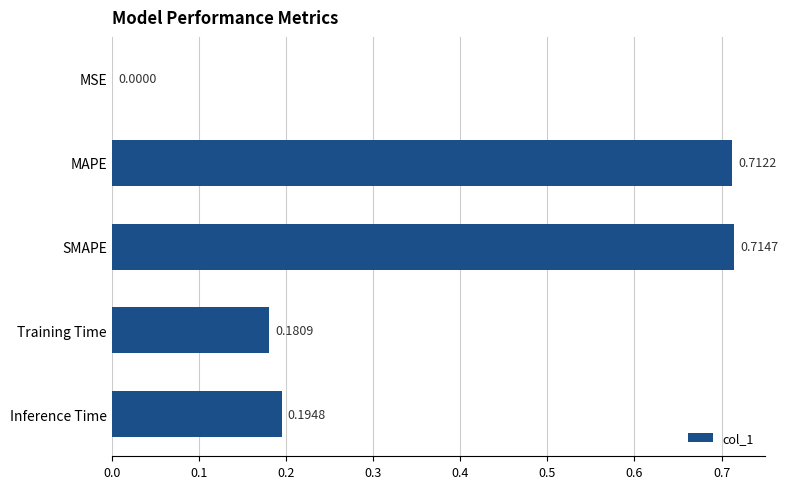

What is the change in value from MSE to Training Time?

+0.2